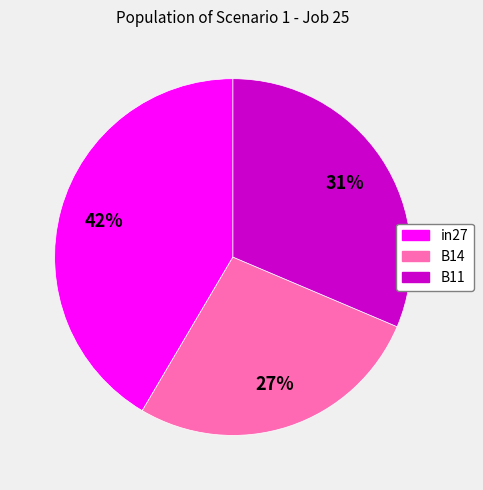

Which category has the smallest portion of the pie?

B14